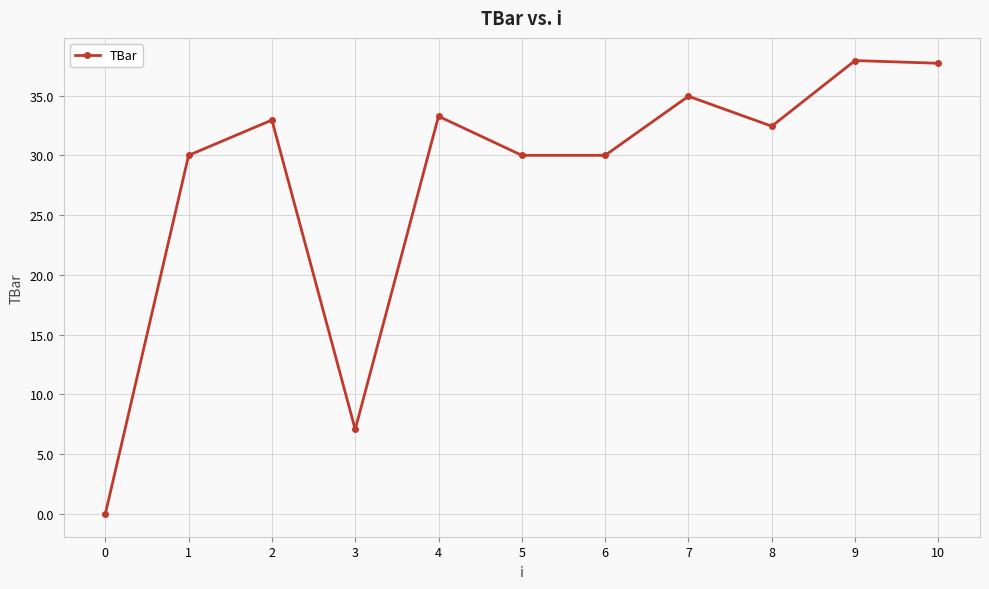

At which label does the data first exceed 32?

2